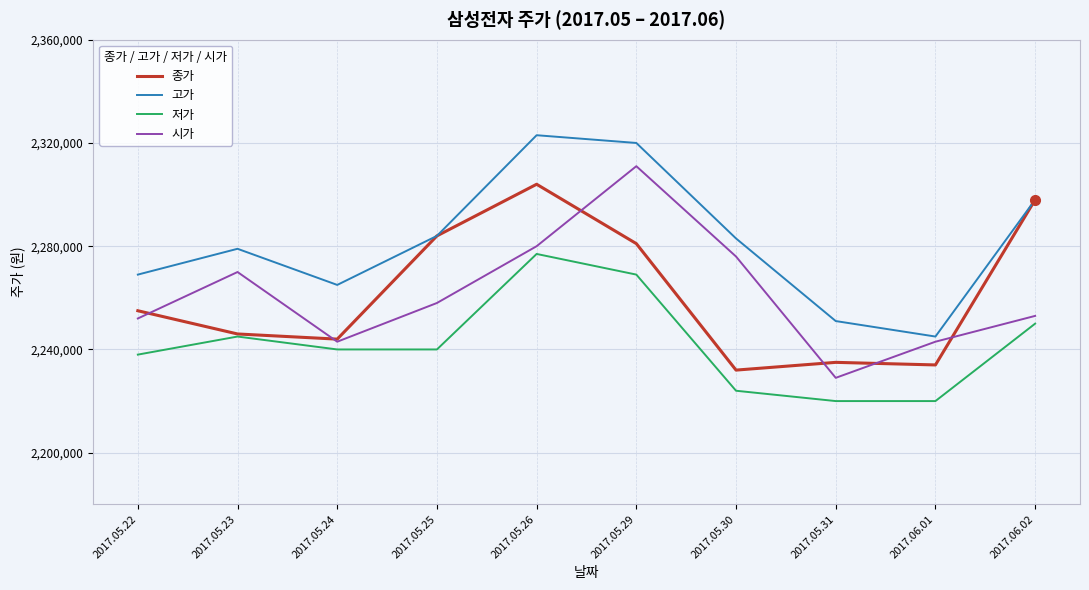

What is the difference between the maximum and minimum values in the 고가 series?

78000